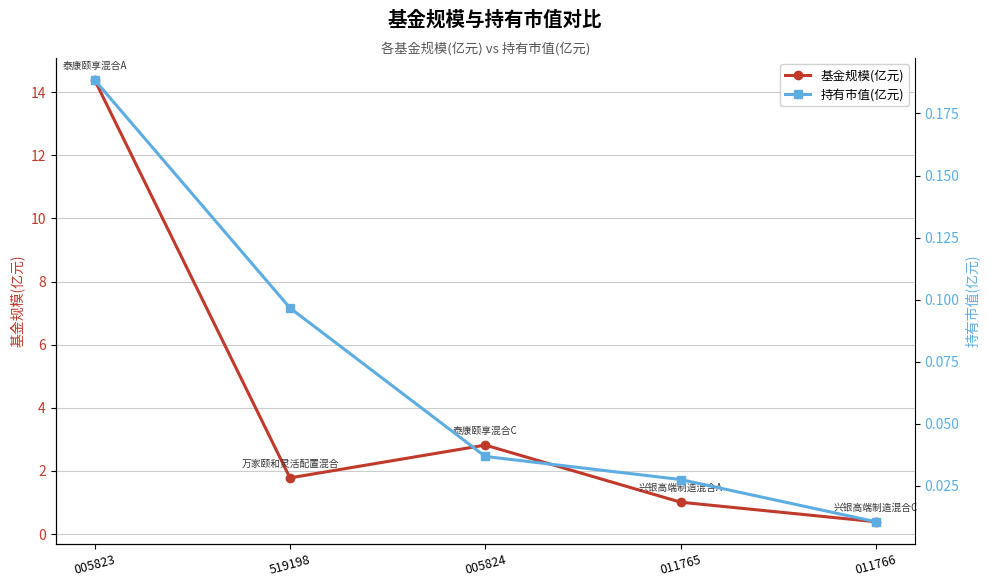

At which label does 持有市值(亿元) reach its peak?

005823